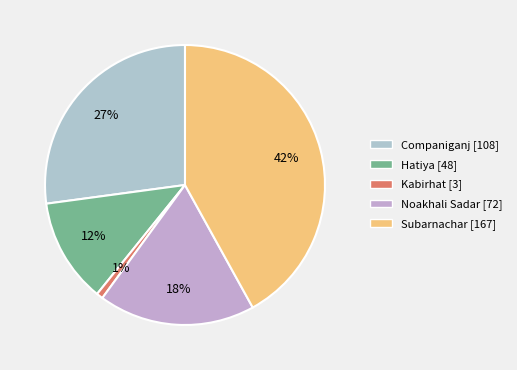

To the nearest percent, what is the difference between the Noakhali Sadar and Kabirhat slice percentages?

17%